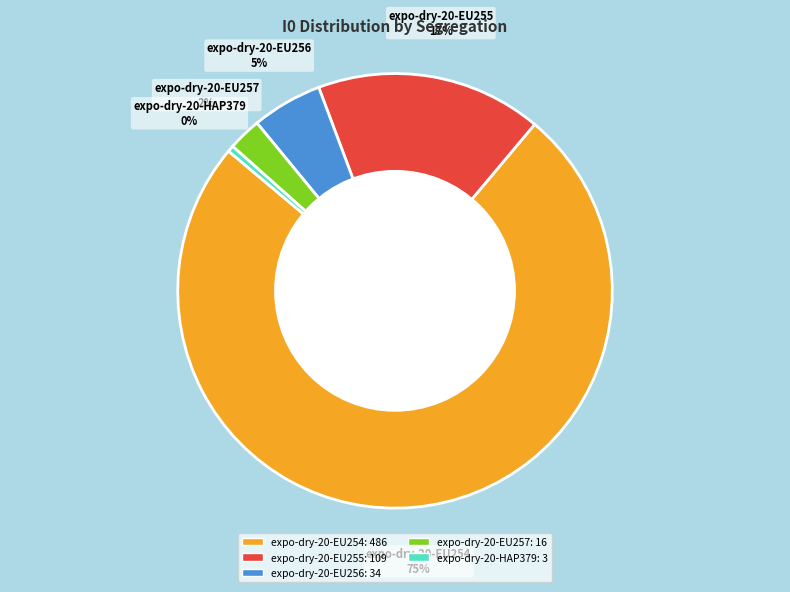

Between expo-dry-20-EU256 and expo-dry-20-EU255, which is larger?

expo-dry-20-EU255